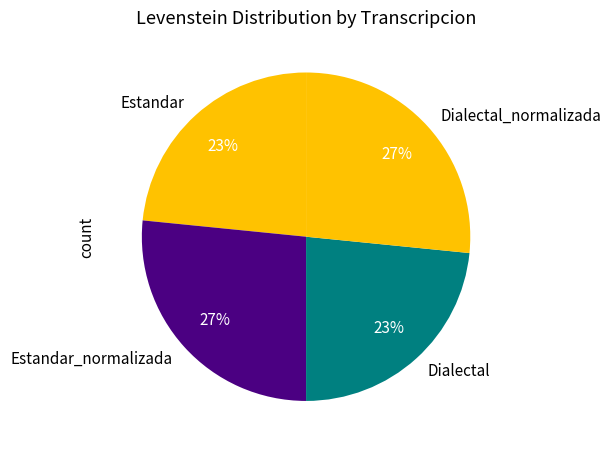

Is it true that Dialectal_normalizada is 27% of the pie?

True